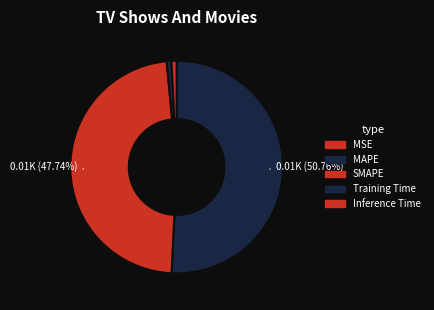

Is it true that Training Time is 10% of the pie?

False